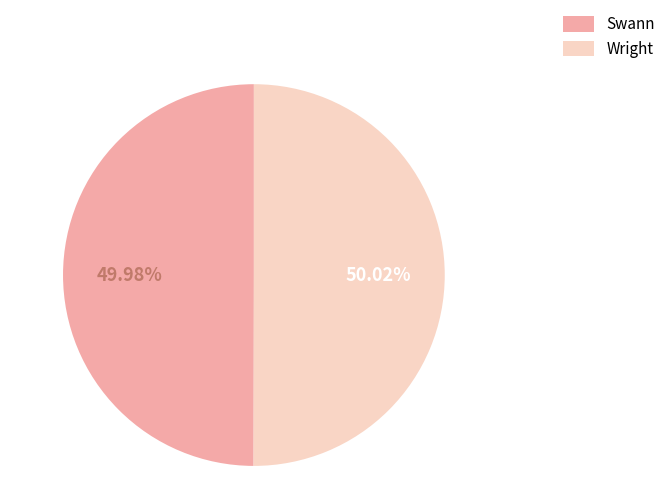

Count the number of slices in the pie.

2